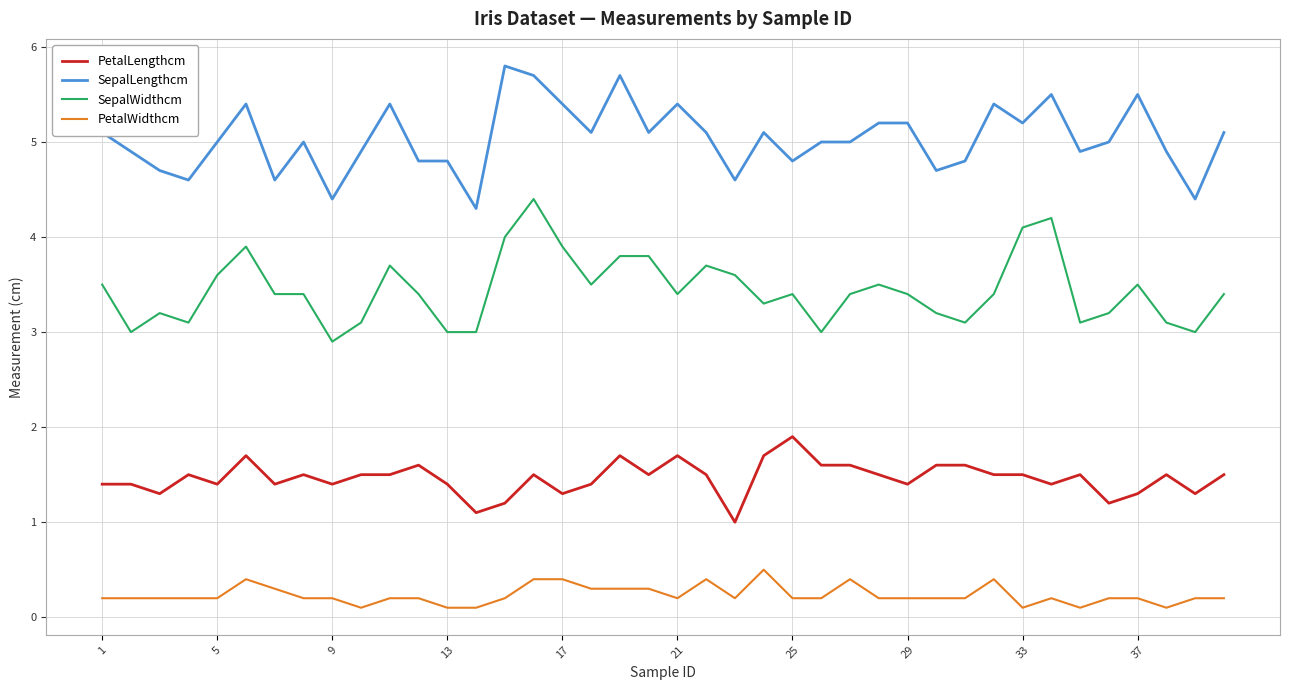

What is the minimum value shown in the chart?

0.1